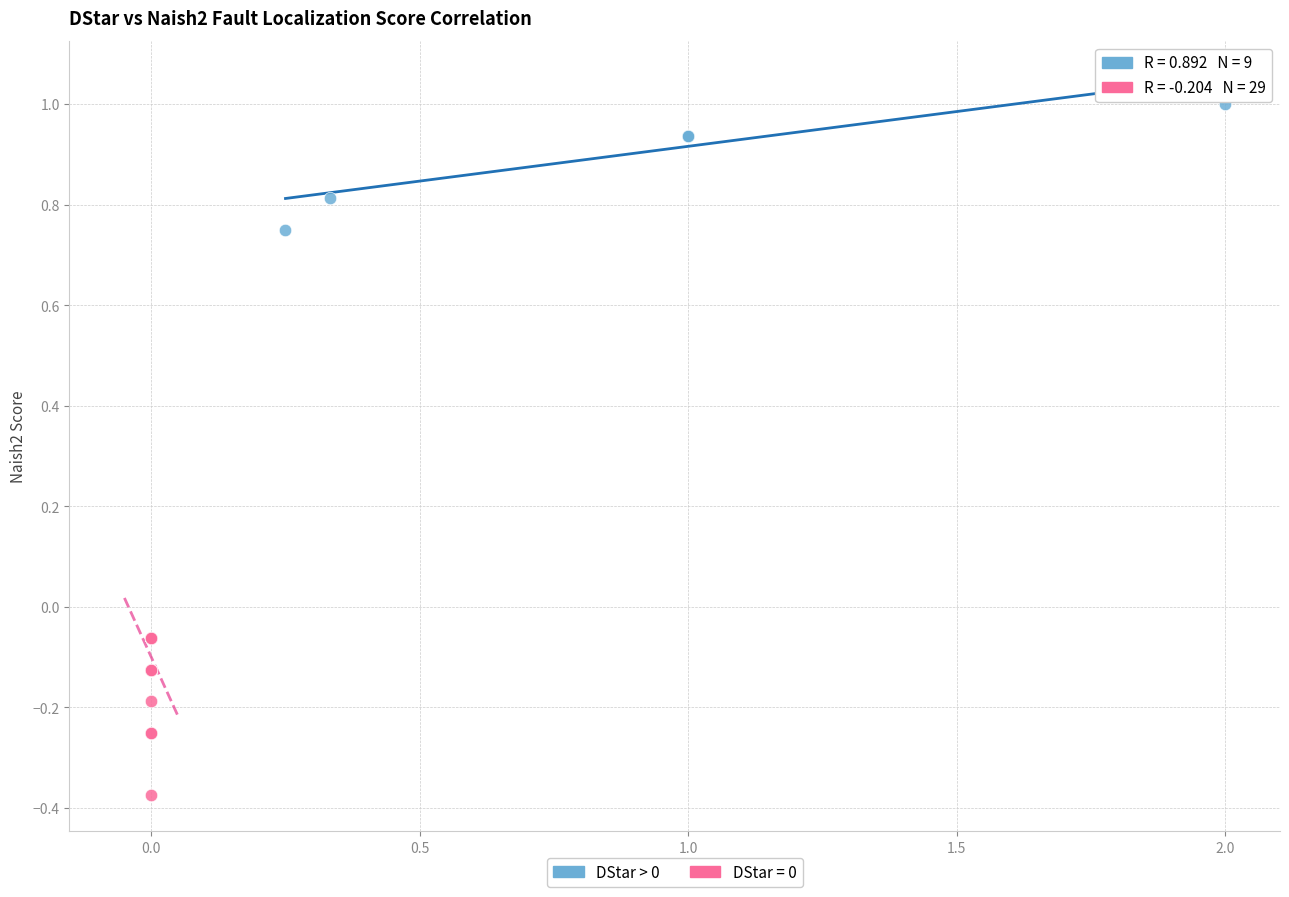

Which series contains the lowest Y value?

DStar = 0